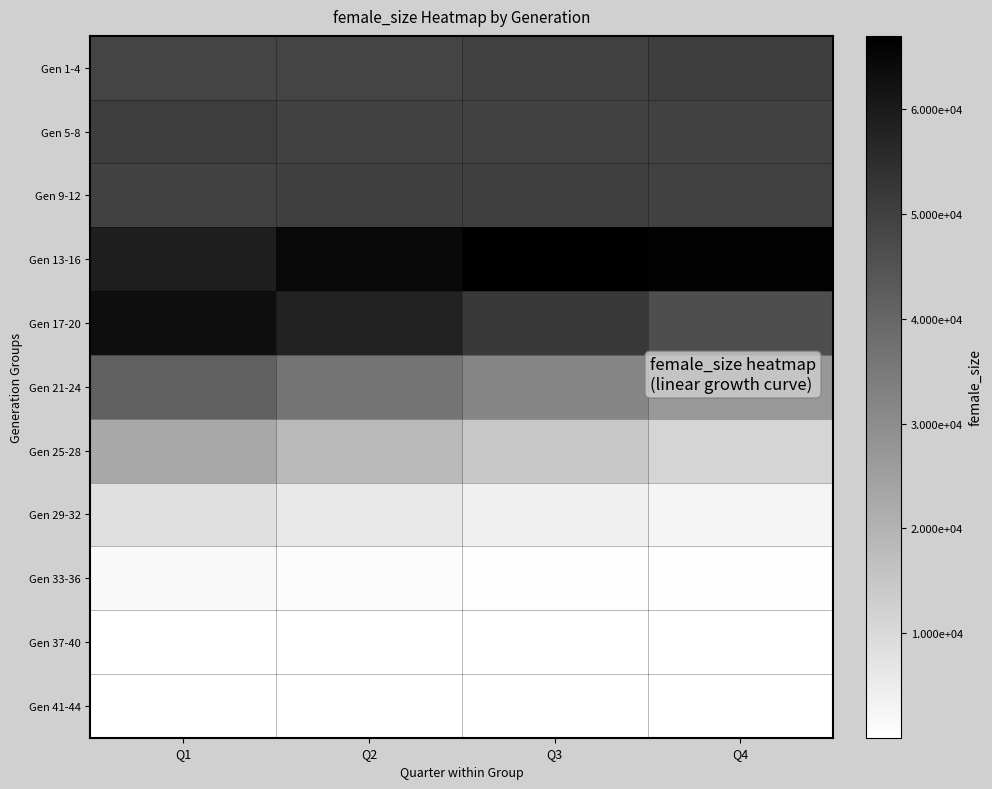

Rank the series by their maximum value, from highest to lowest.

Gen 13-16, Gen 17-20, Gen 5-8, Gen 1-4, Gen 9-12, Gen 21-24, Gen 25-28, Gen 29-32, Gen 33-36, Gen 37-40, Gen 41-44